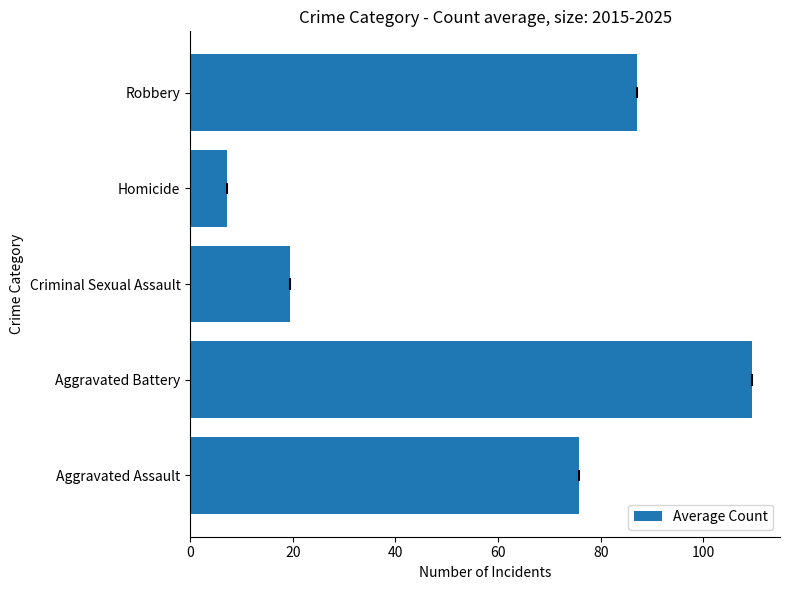

Does the chart contain stacked bars?

No